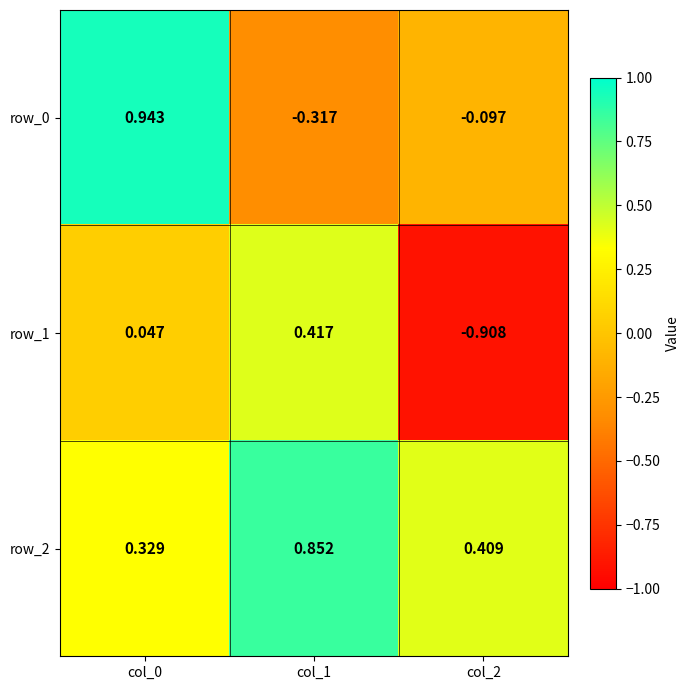

Between col_1 and col_2, which series saw the biggest shift?

row_1